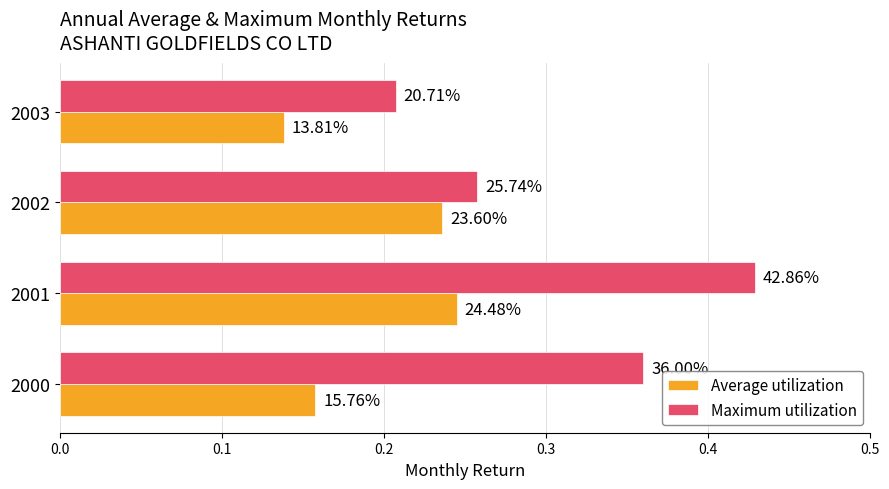

What are all the series names shown in the legend?

Average utilization, Maximum utilization